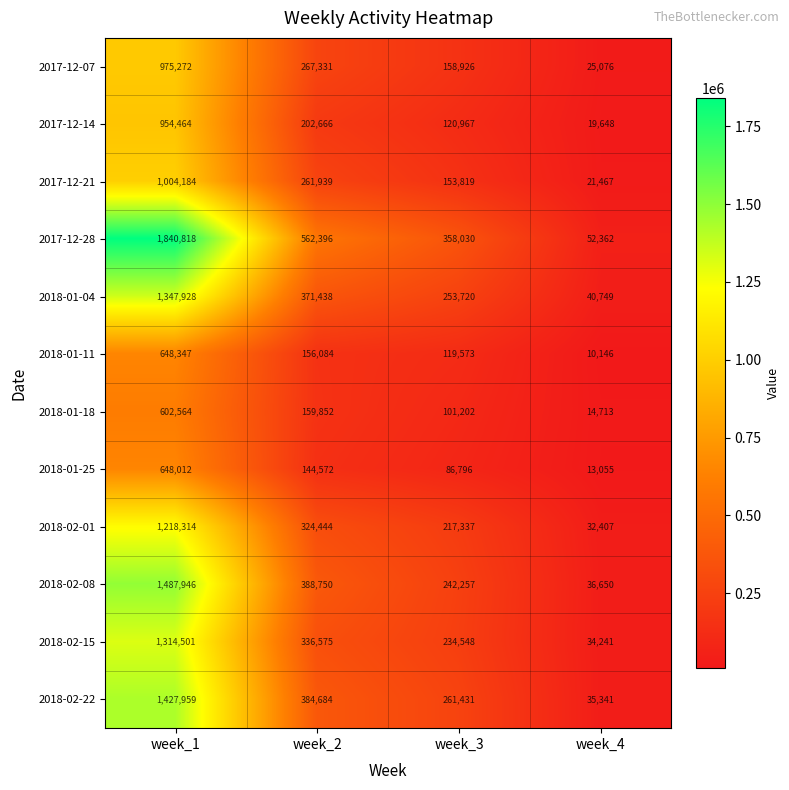

What is the difference between the highest and lowest values at week_4?

42216